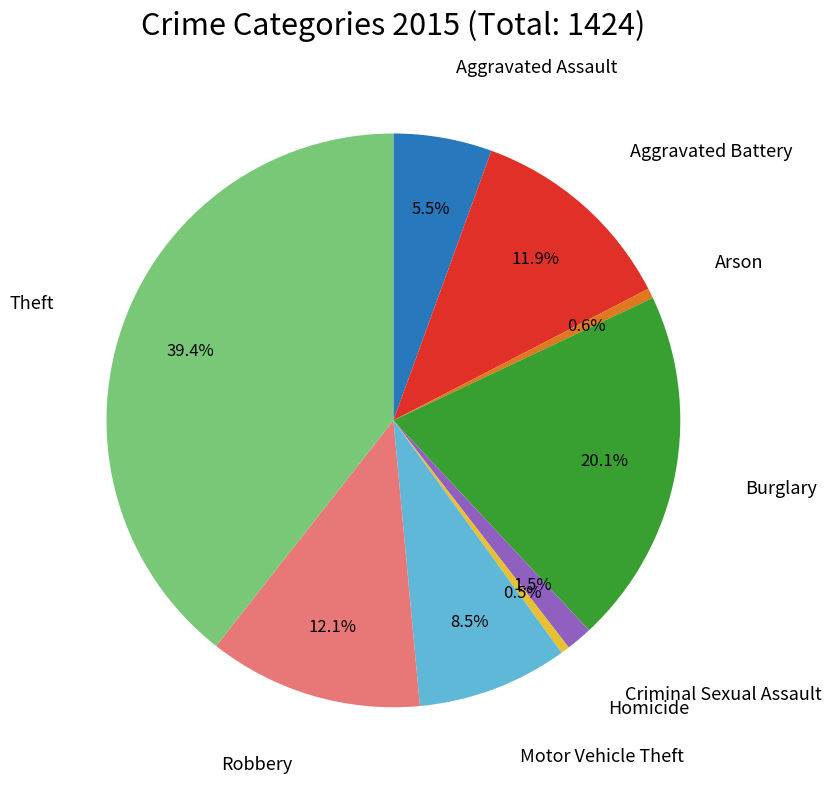

Is there a majority slice in this chart?

No